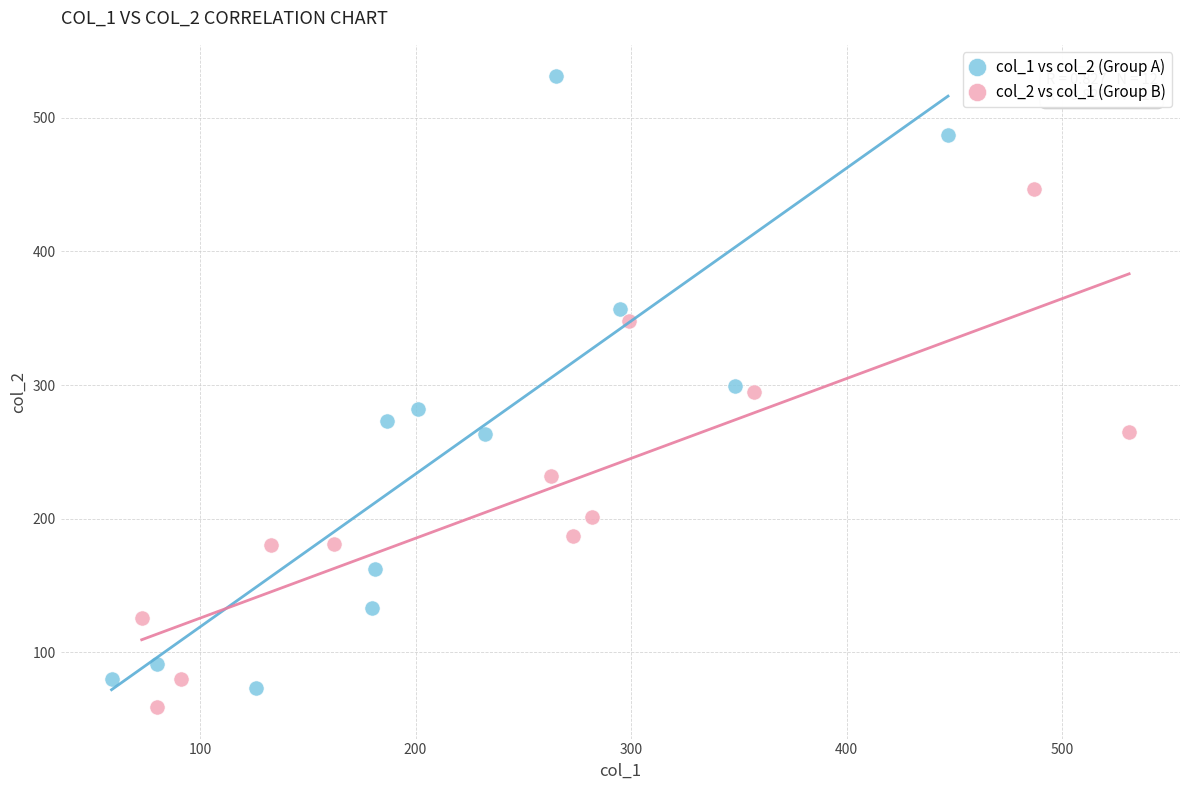

Which series contains the lowest Y value?

col_2 vs col_1 (Group B)